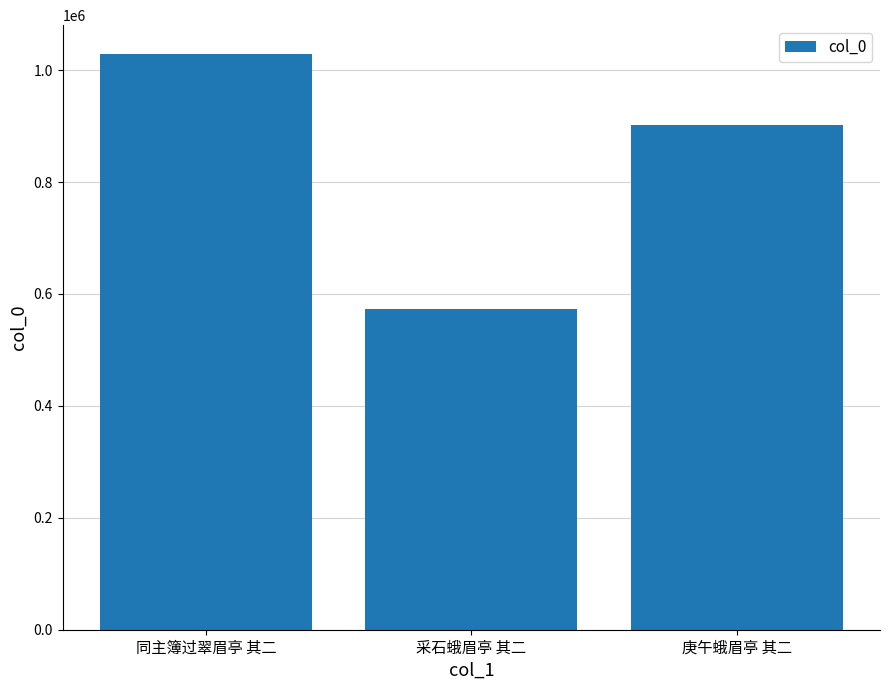

Does the chart contain any negative values?

No